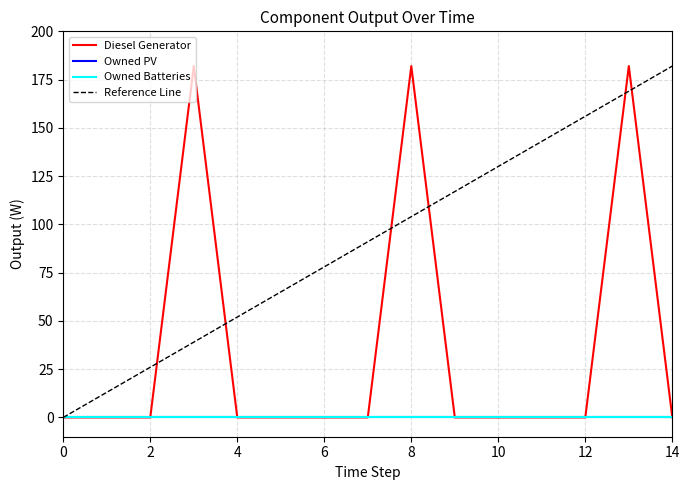

Count the number of data series in this chart.

3